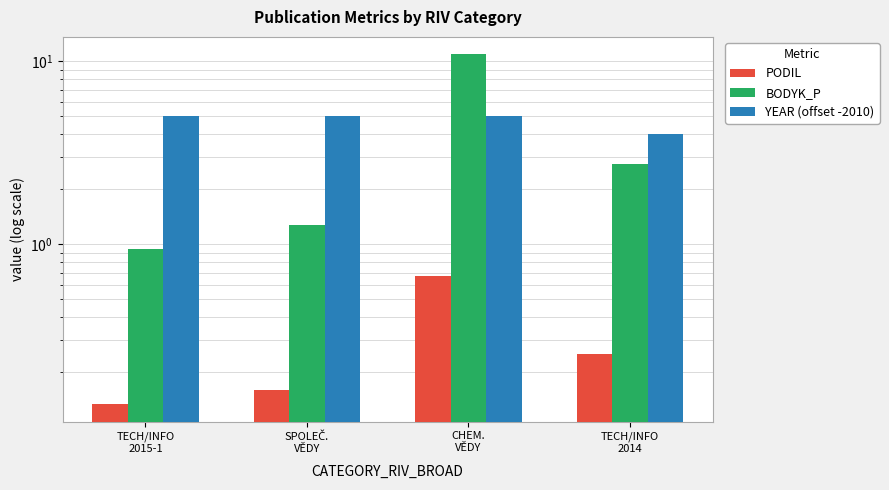

Which has a higher value, TECH/INFO
2014 or TECH/INFO
2015-1?

TECH/INFO
2014